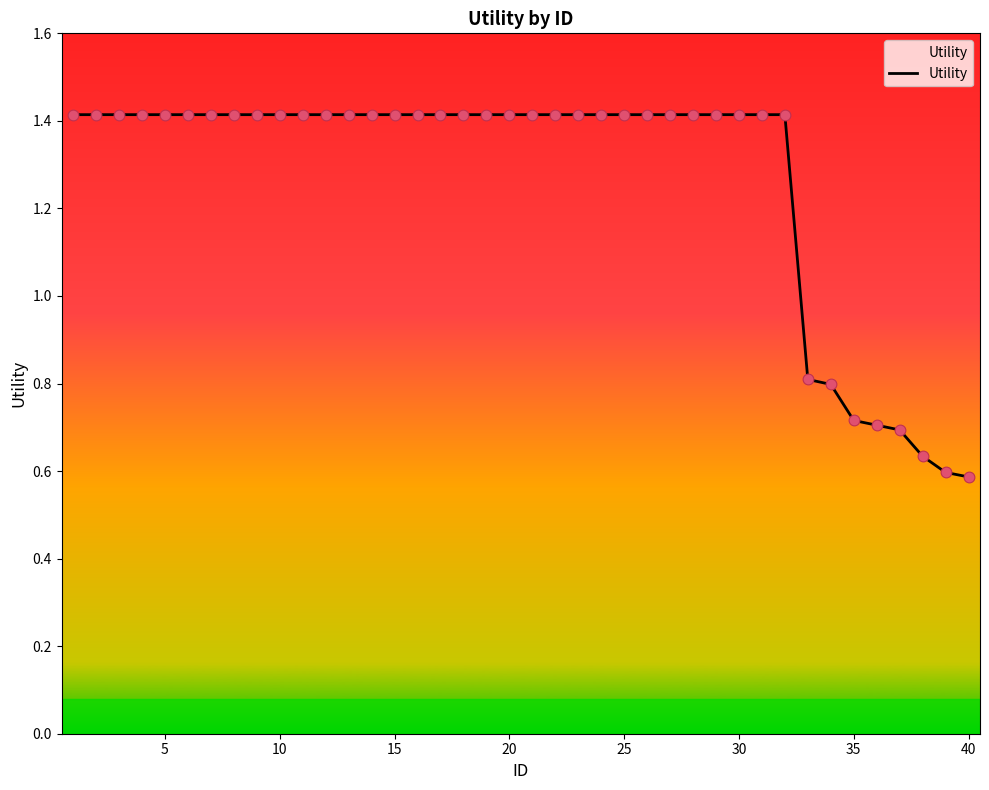

What is the greatest value displayed?

1.4